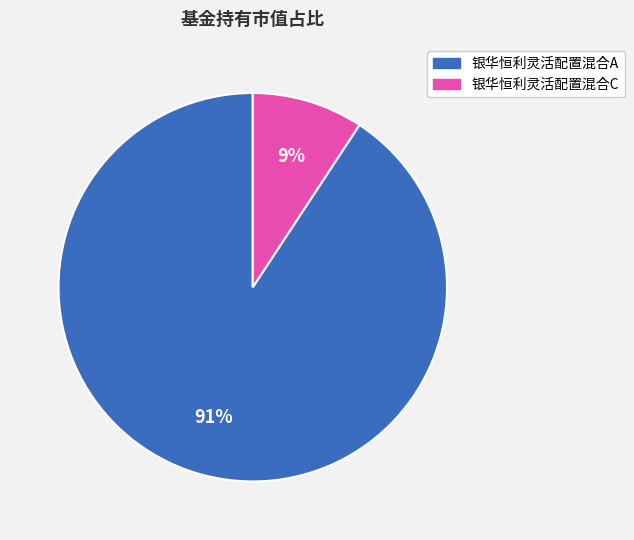

Rank the categories by value from lowest to highest.

银华恒利灵活配置混合C, 银华恒利灵活配置混合A